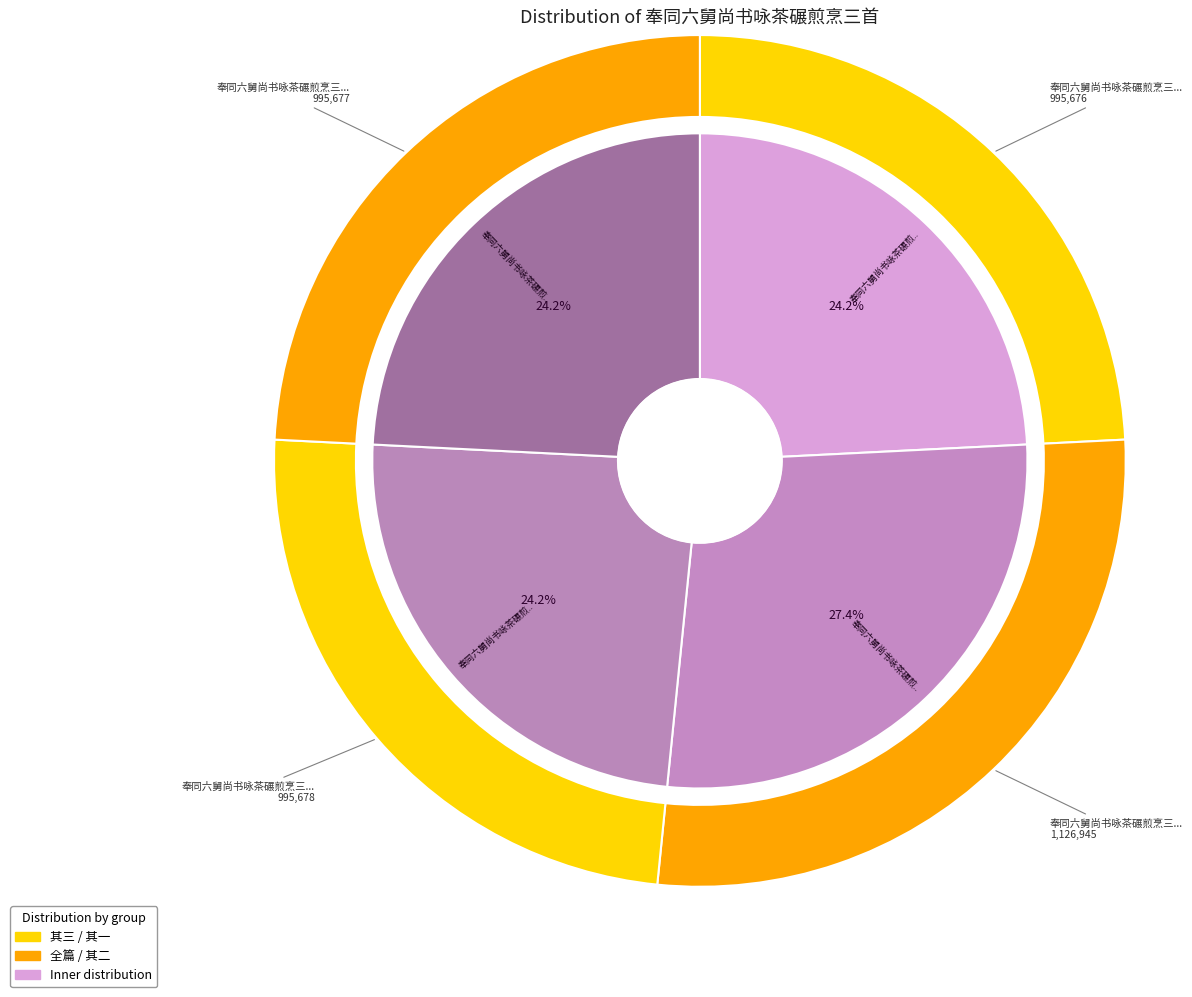

The 奉同六舅尚书咏茶碾煎烹三首 slice represents 39% of the pie. True or false?

False